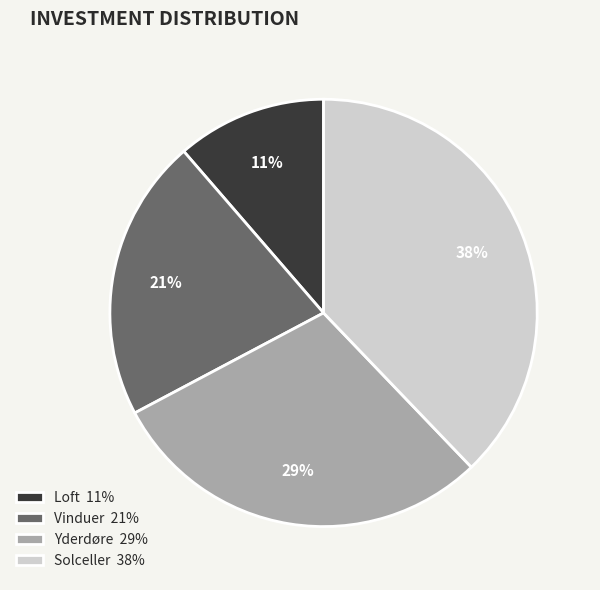

How many slices are in this pie chart?

4